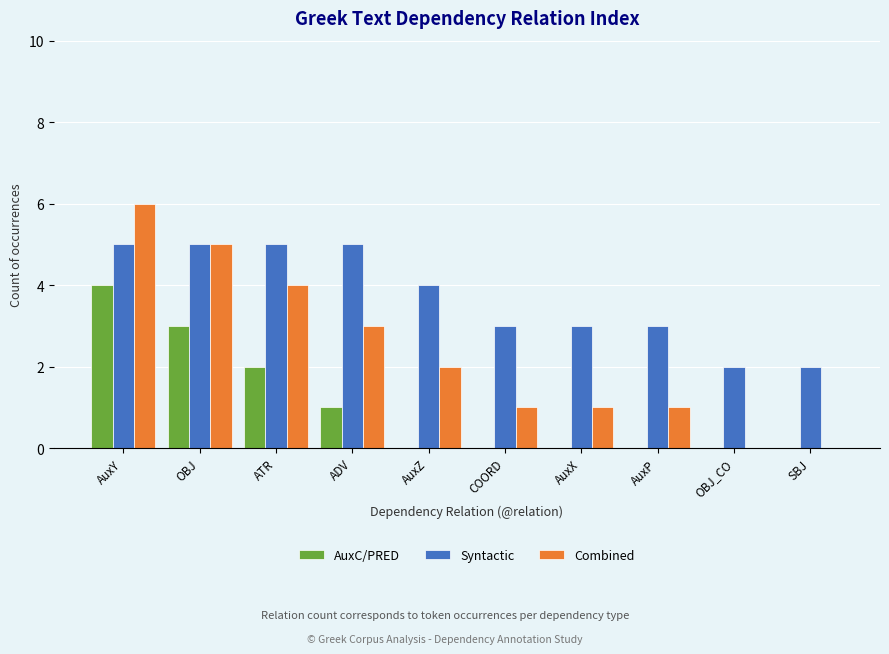

What are all the series names shown in the legend?

AuxC/PRED, Syntactic, Combined